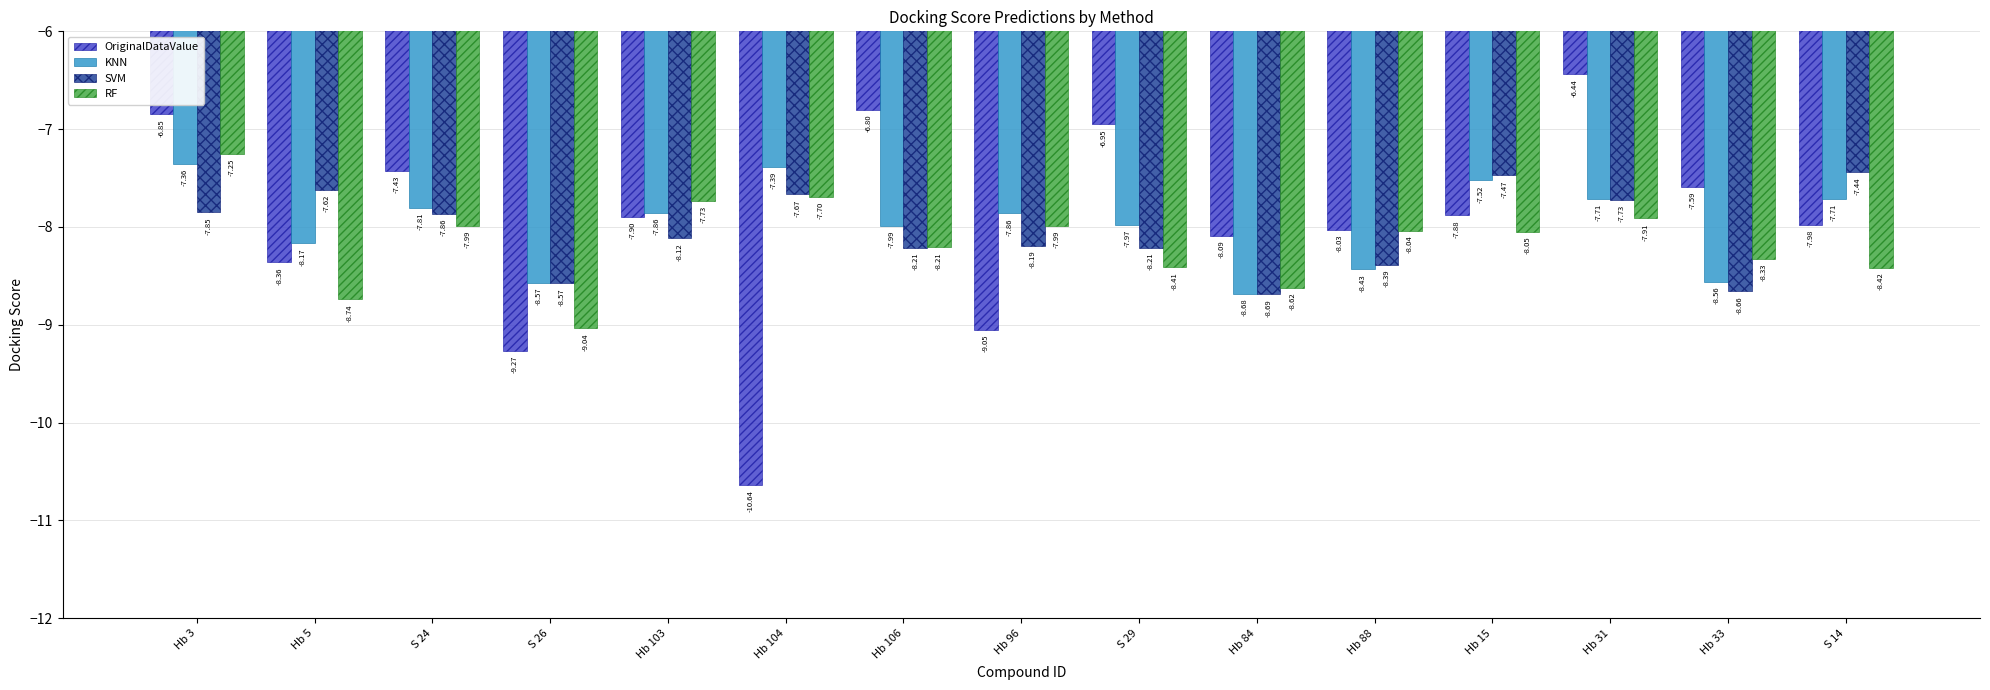

Which category has the lowest value across all series?

Hb 104